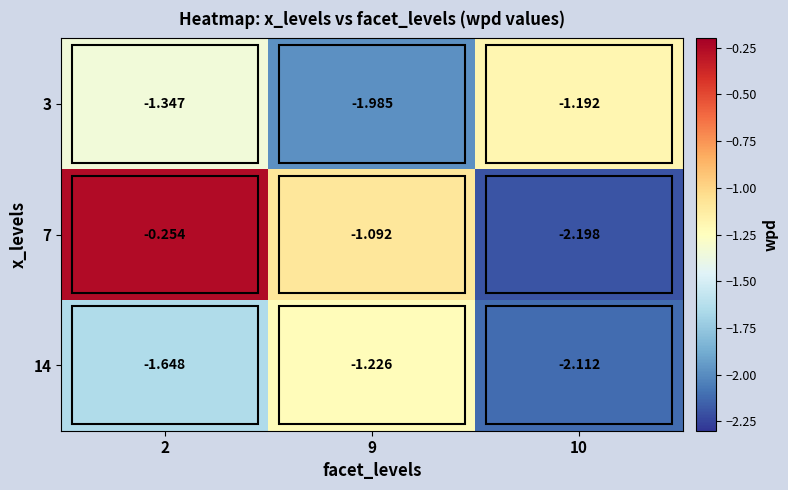

Is the value of 14 at 9 greater than the value of 7 at 9?

No